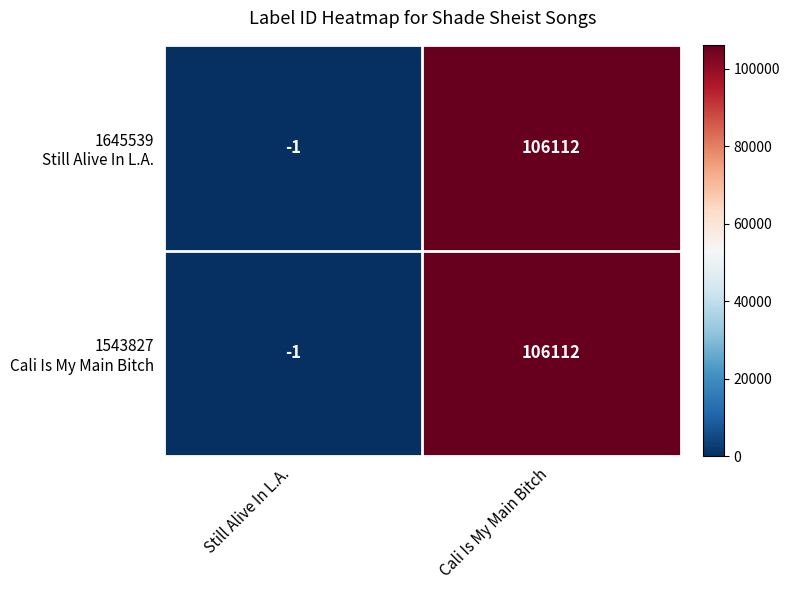

What is the greatest value displayed?

106112